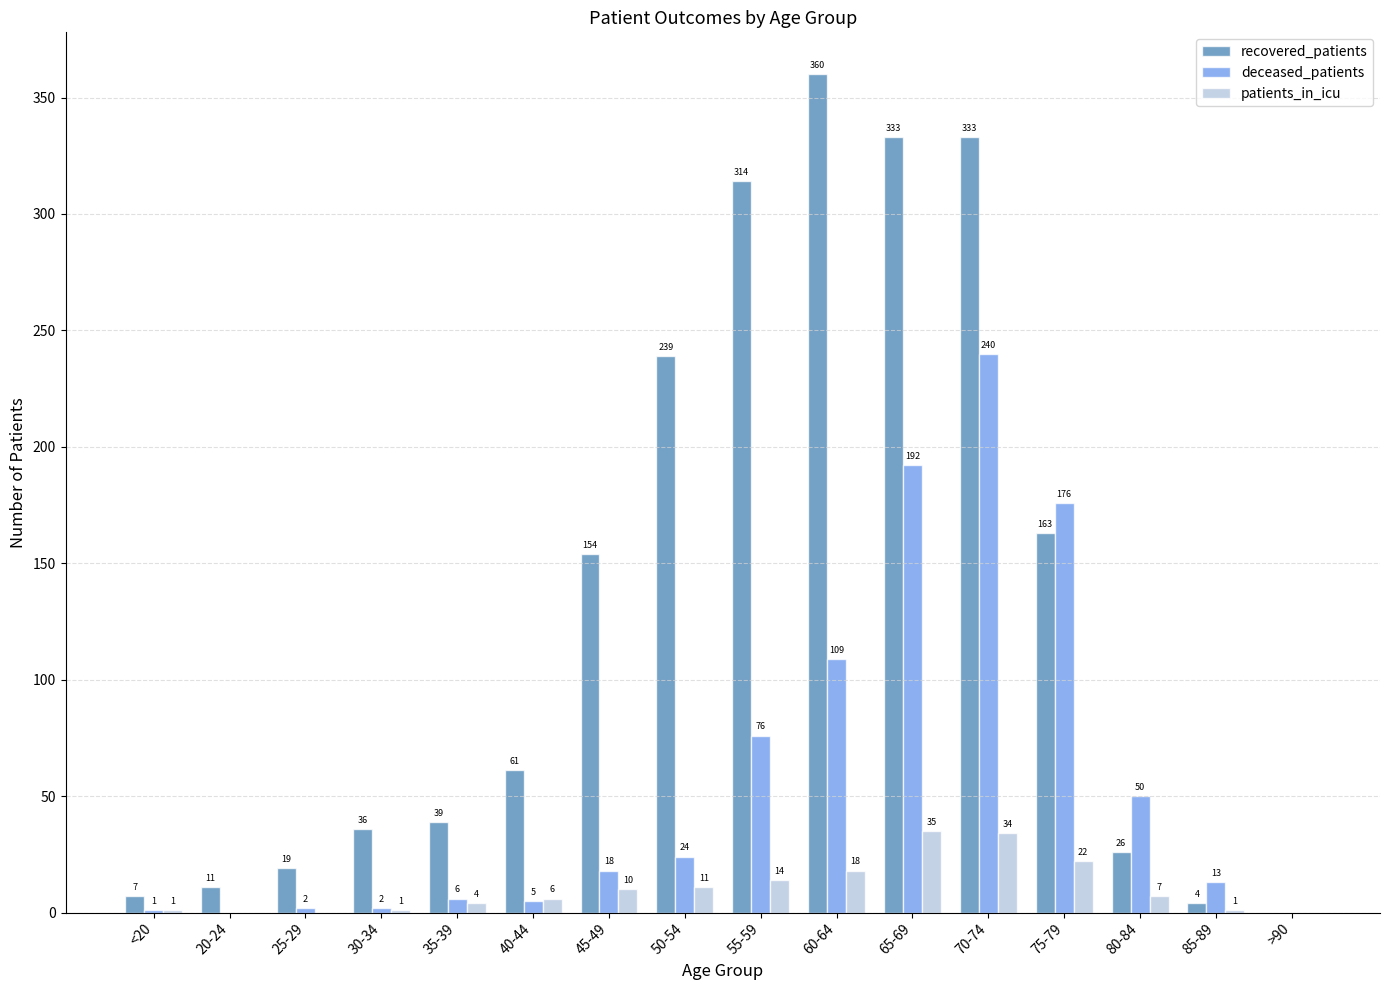

What is the sum of the patients_in_icu values at 35-39 and 85-89?

5